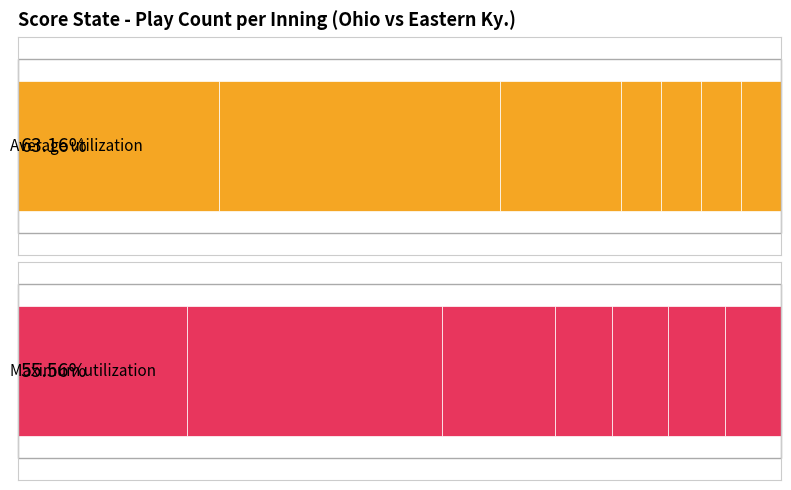

True or false: Ohio (batting) has a value of 2 at 5.

False